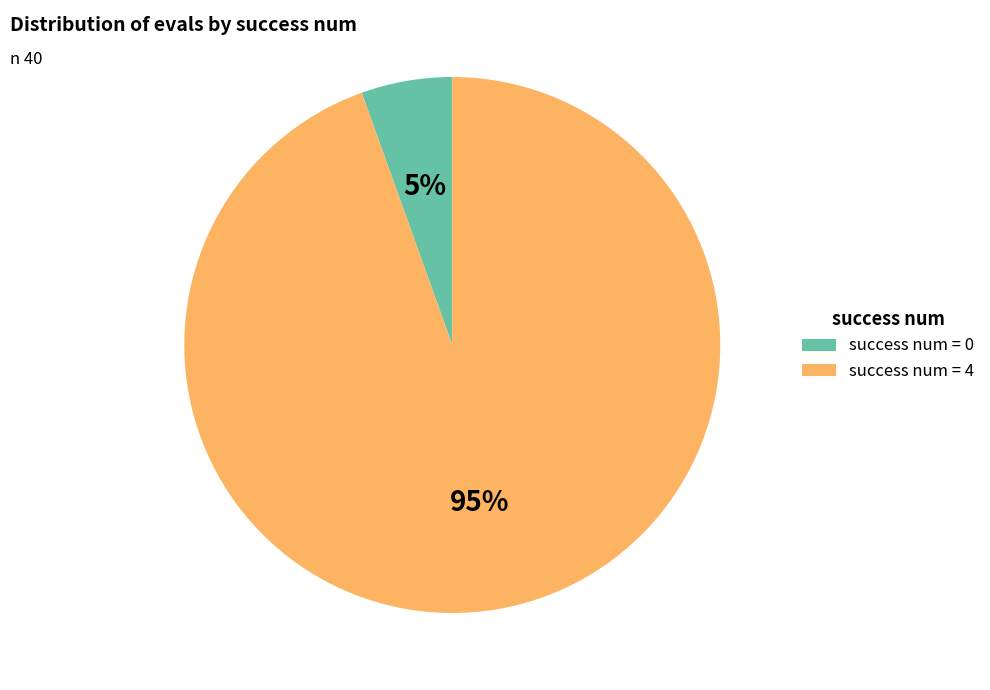

To the nearest percent, what is the average slice percentage?

50%